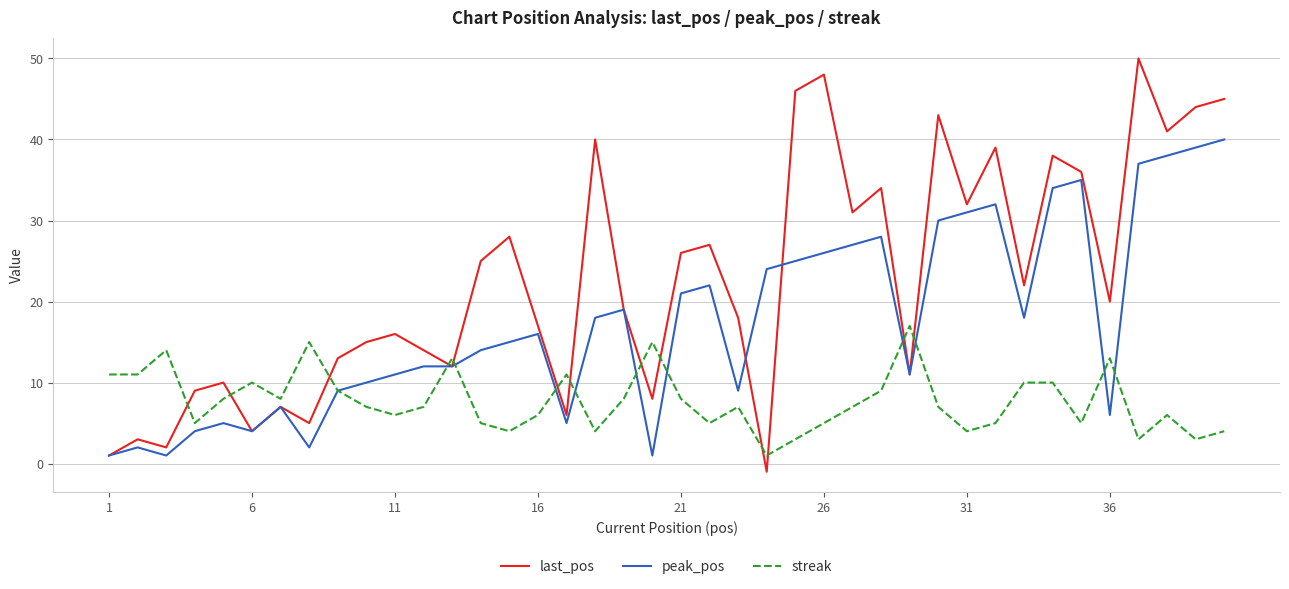

After their last crossing, which series has the higher values: last_pos or streak?

last_pos